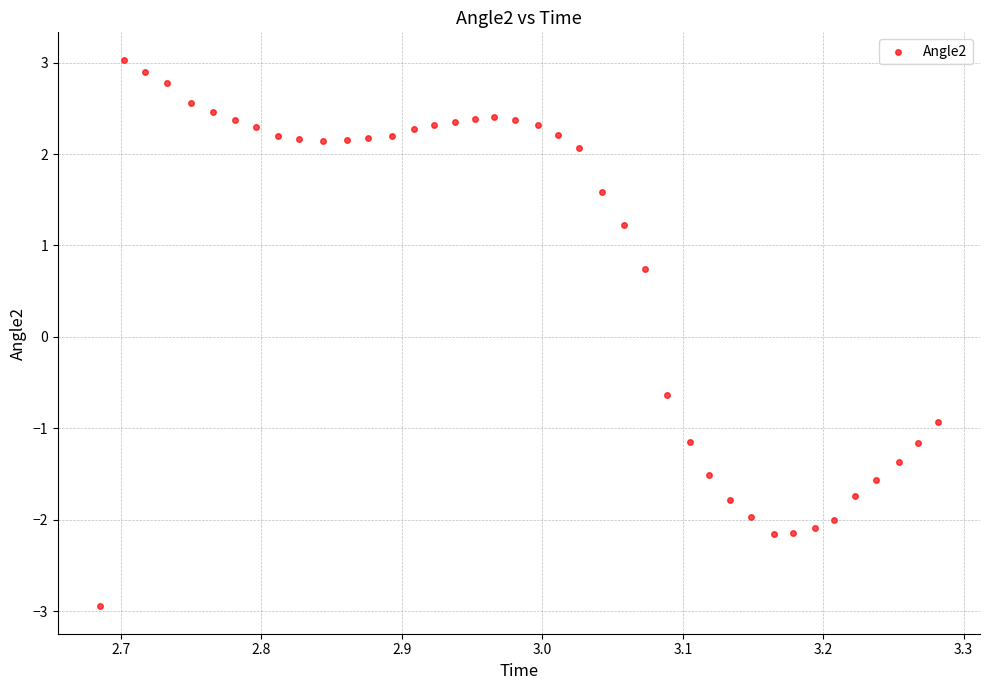

What Y value in the scatter plot is closest to 0?

-0.6